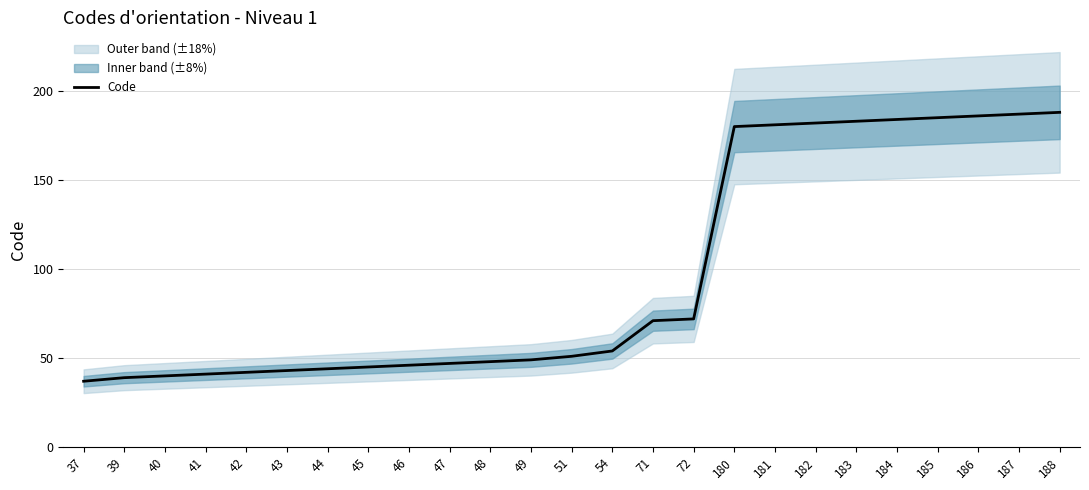

True or false: there are more than 1 points higher than both neighbors.

False